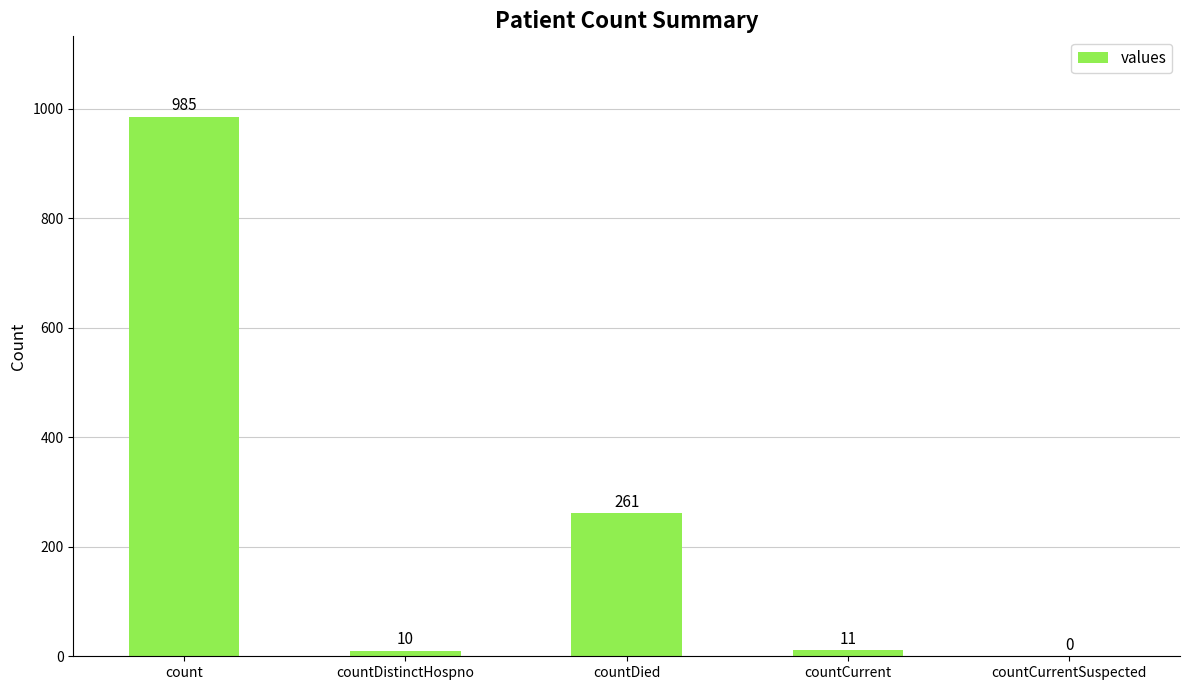

What is the maximum value shown in the chart?

985